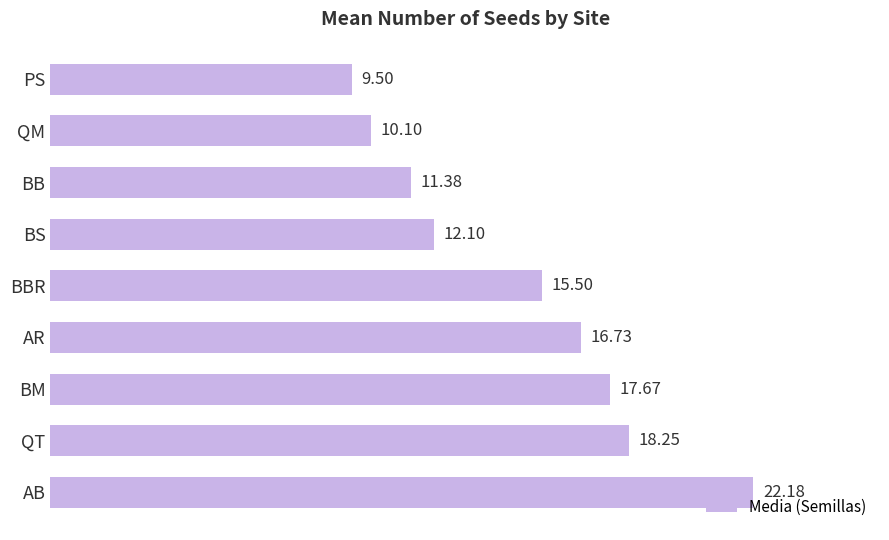

Which label corresponds to the largest value in the chart?

AB